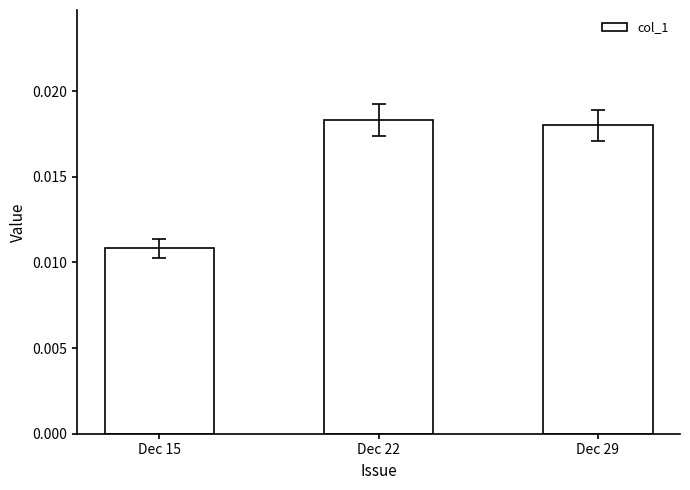

Which label corresponds to the smallest value in the chart?

Dec 15